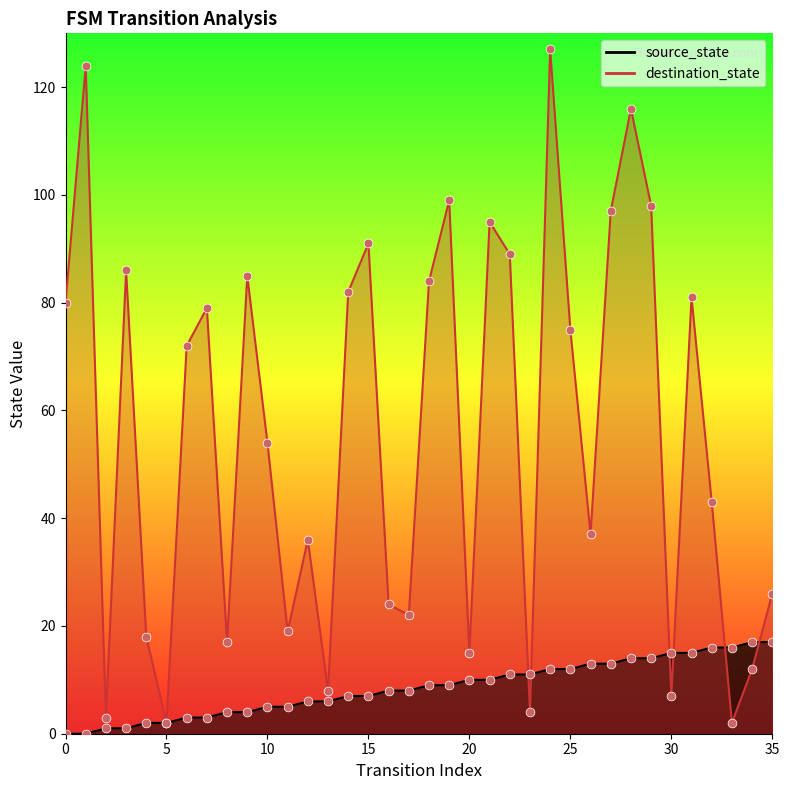

What is the total value across all series at 23?

15